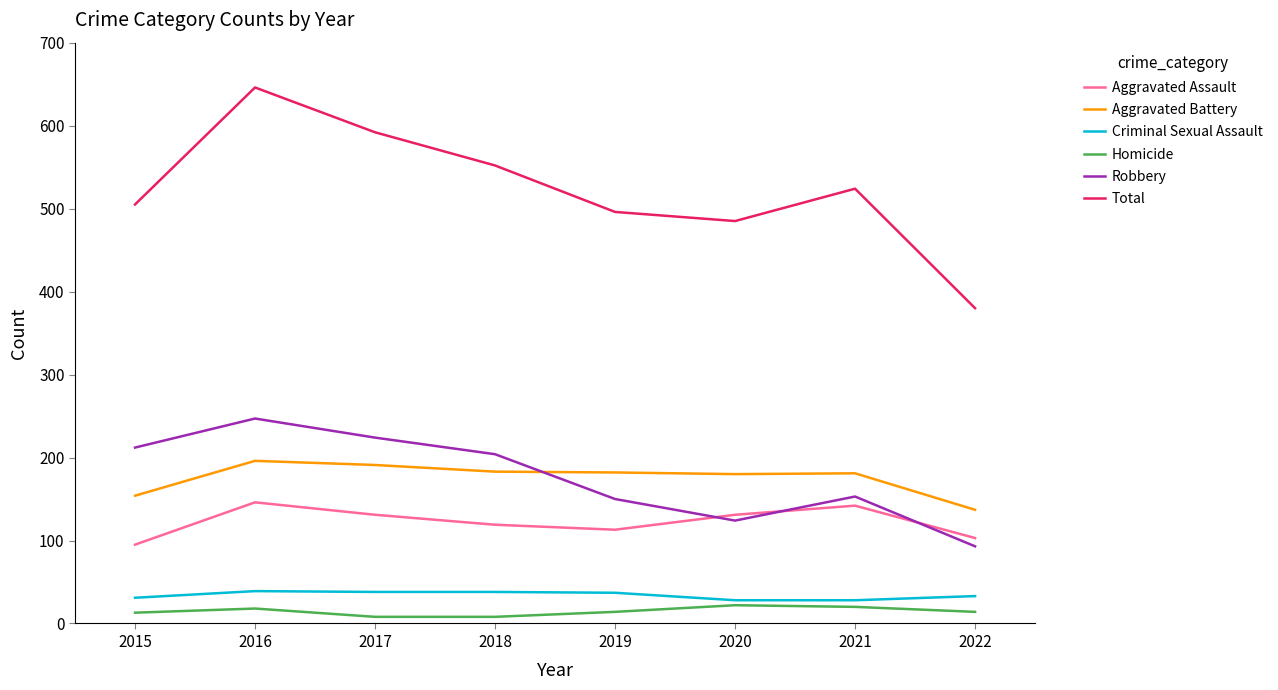

At which label is Total closest to 513?

2015